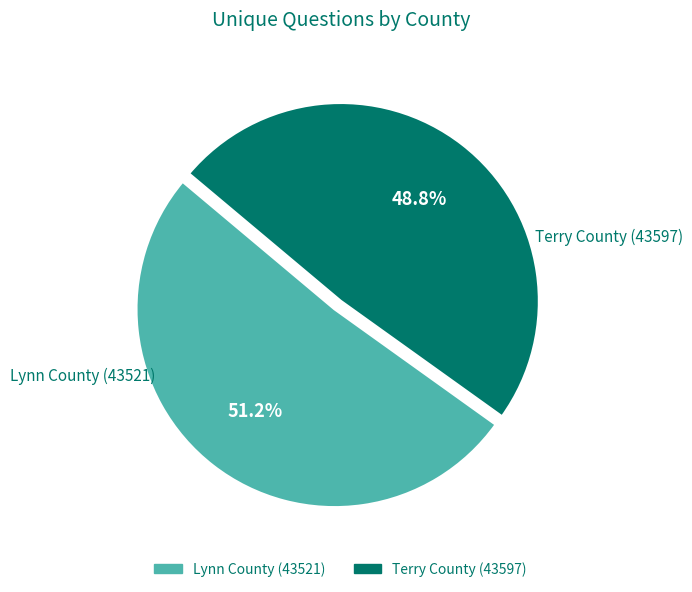

Which category accounts for the majority?

Lynn County (43521)